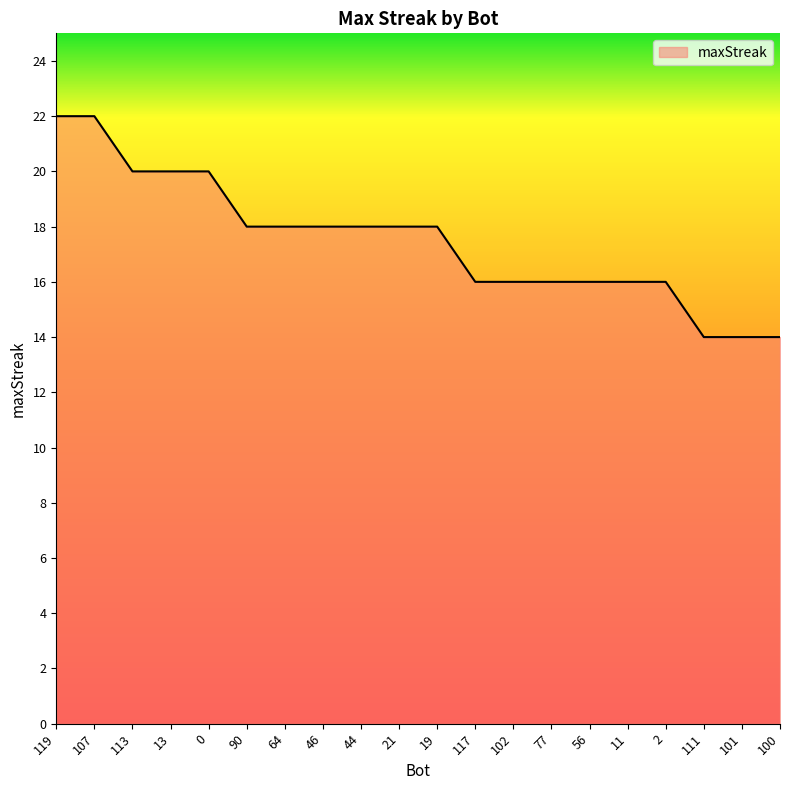

How many lines are shown in the chart?

1